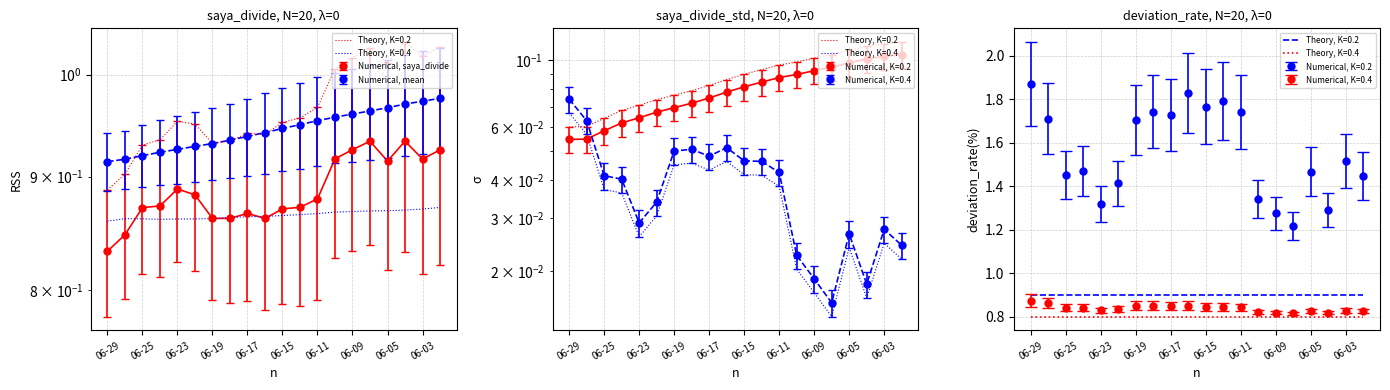

True or false: saya_divide_mean has more than 0 points higher than both neighbors.

False